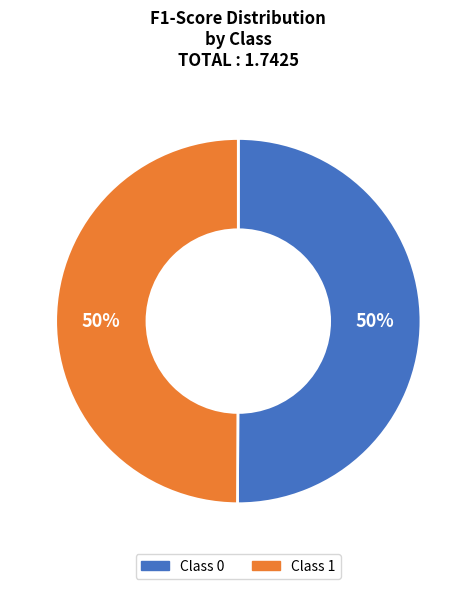

To the nearest percent, what is the average slice percentage?

50%